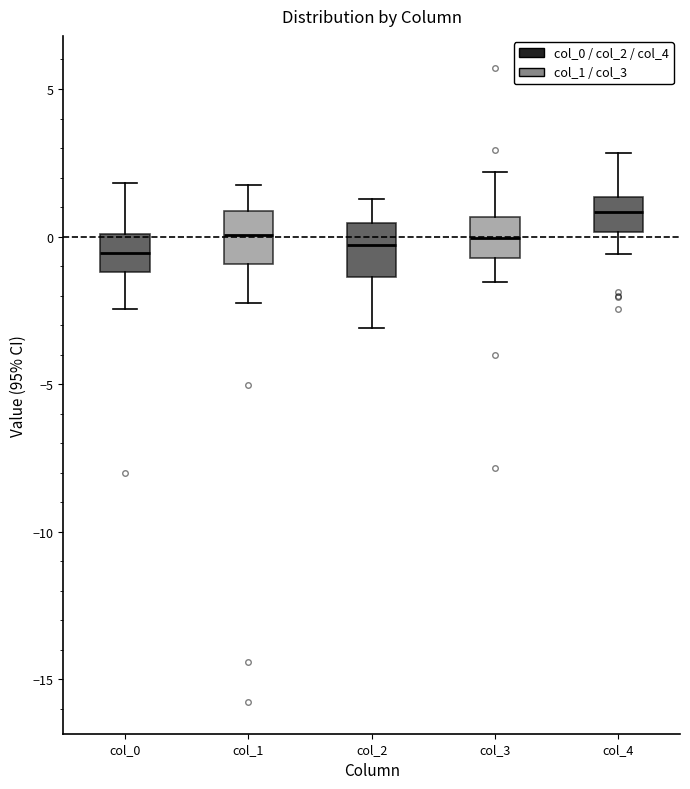

Where does the lower whisker of the box for col_3 end on the y-axis? The values are not printed on the chart, so give them approximately, as read against the axis.

-1.5